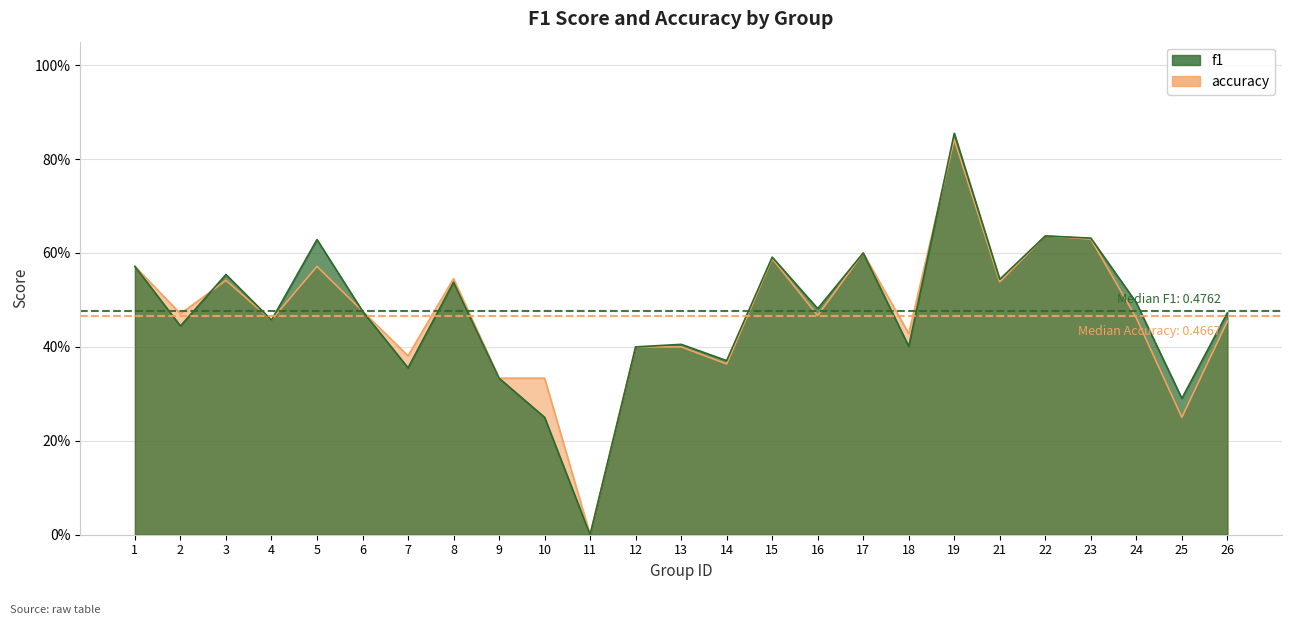

What is the average value of the accuracy series?

0.5